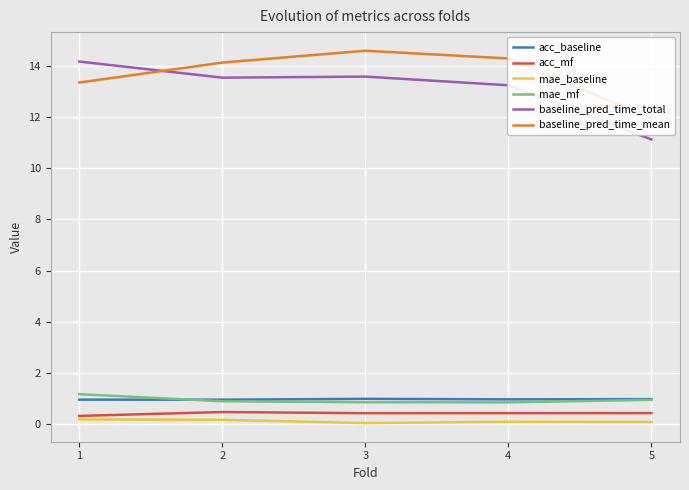

Which series has the largest total across all categories?

baseline_pred_time_mean